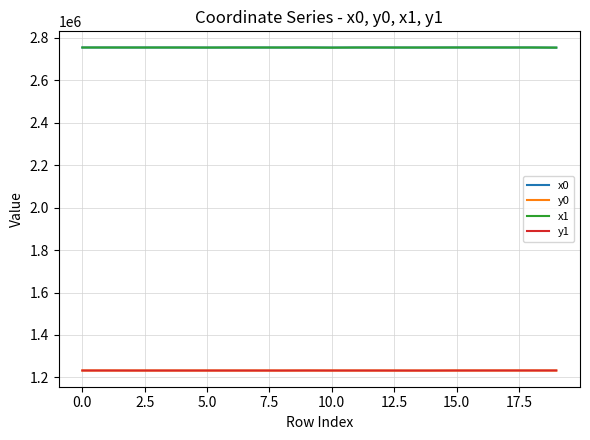

What is the lowest value of the x0 series?

2754223.3